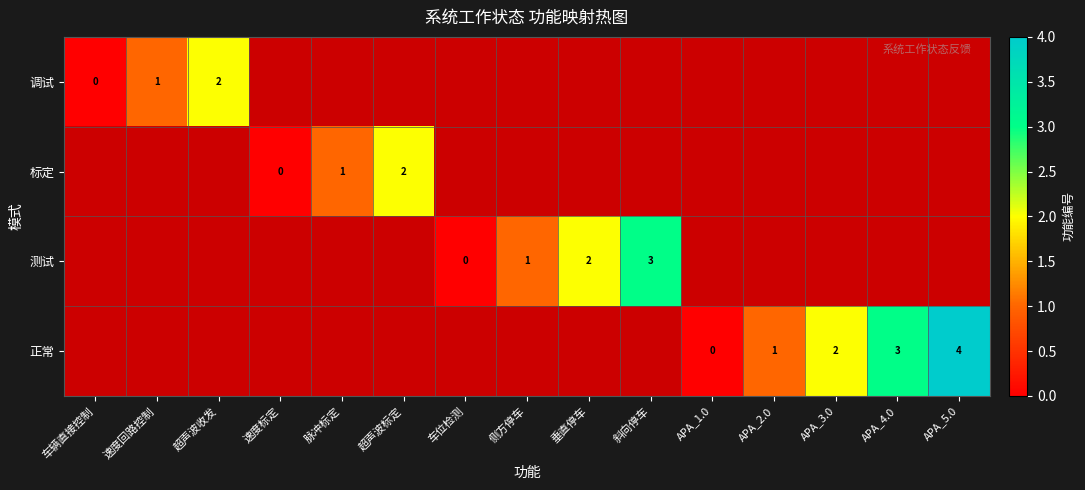

How many series are shown in this chart?

4